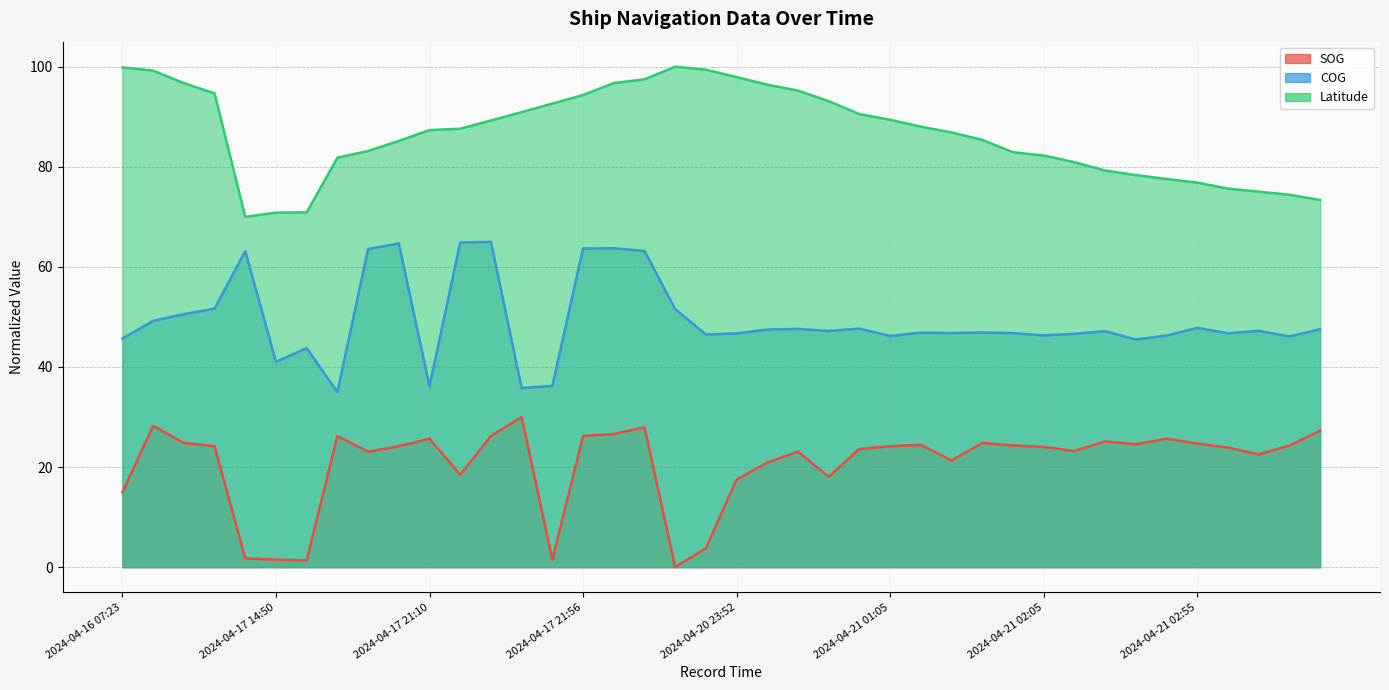

The SOG series shows 26.6 at 2024-04-17 22:10. True or false?

True